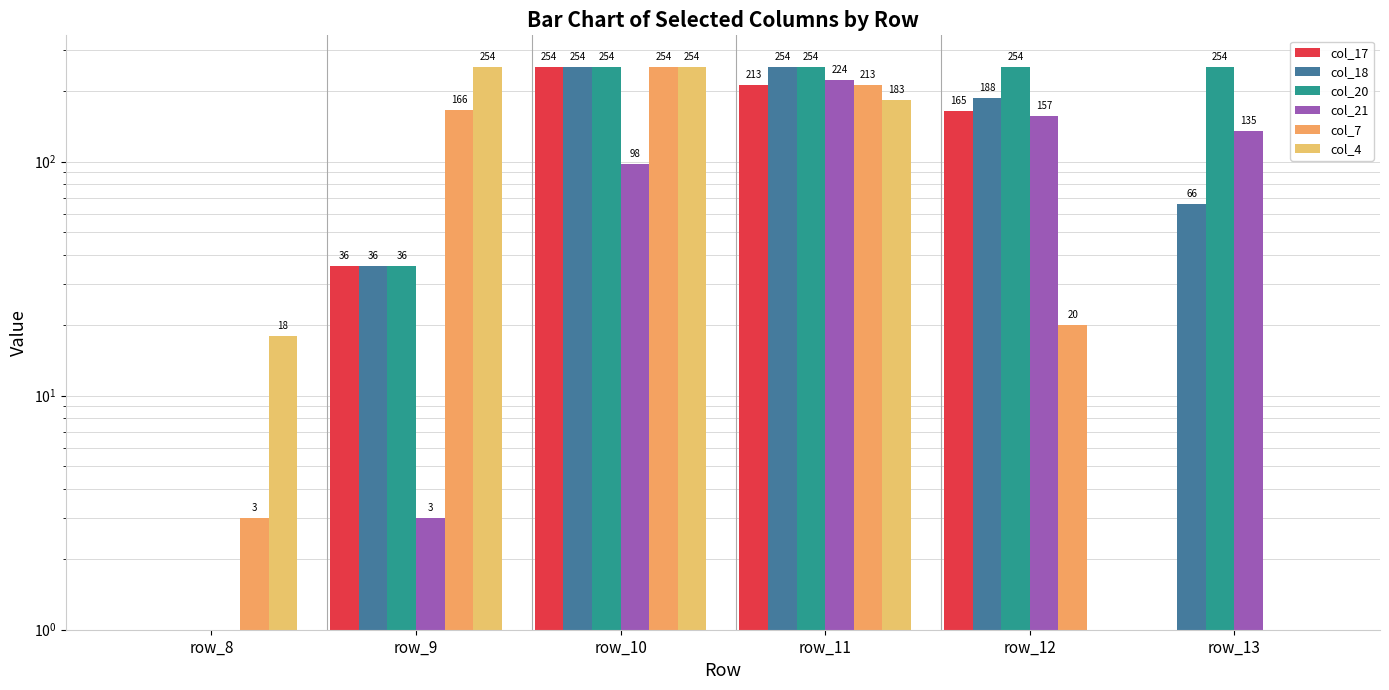

What is the difference between the highest and lowest values at row_13?

253.5